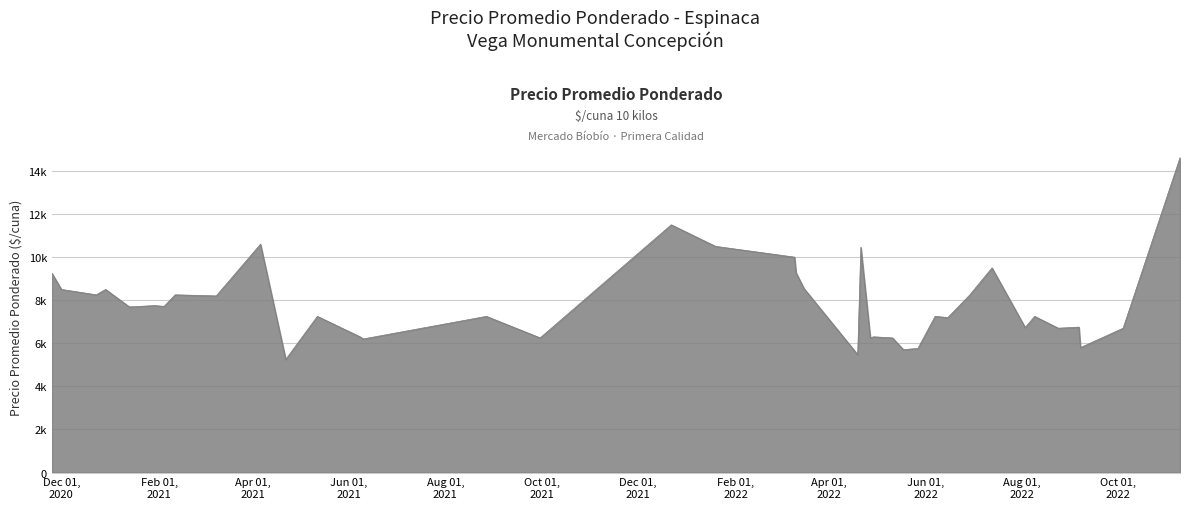

Is this an area chart (filled region under the line)?

Yes